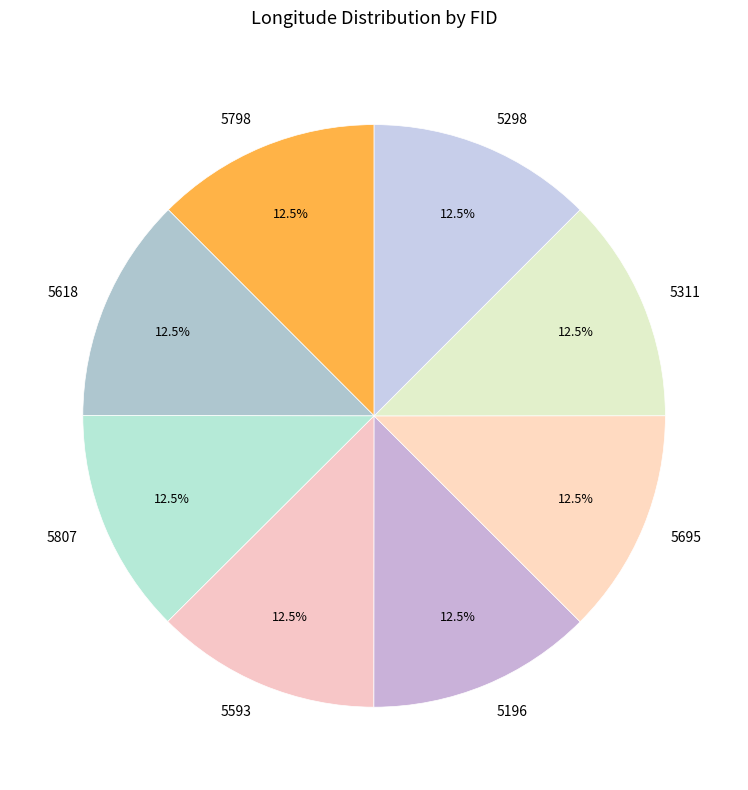

To the nearest percent, what is the combined percentage of 5807 and 5311?

25%